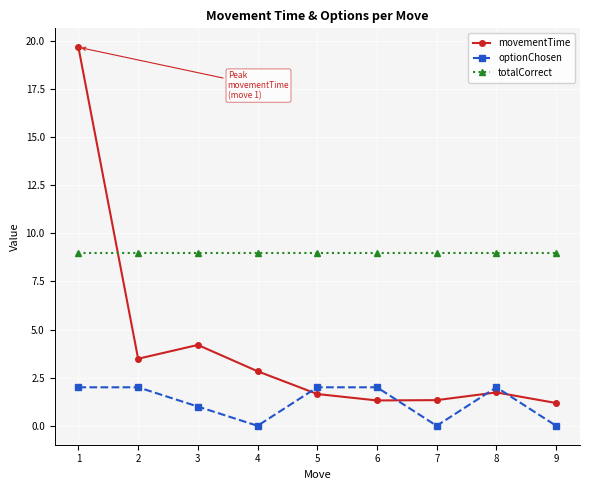

Is the value of totalCorrect at 6 greater than the value of optionChosen at 1?

Yes